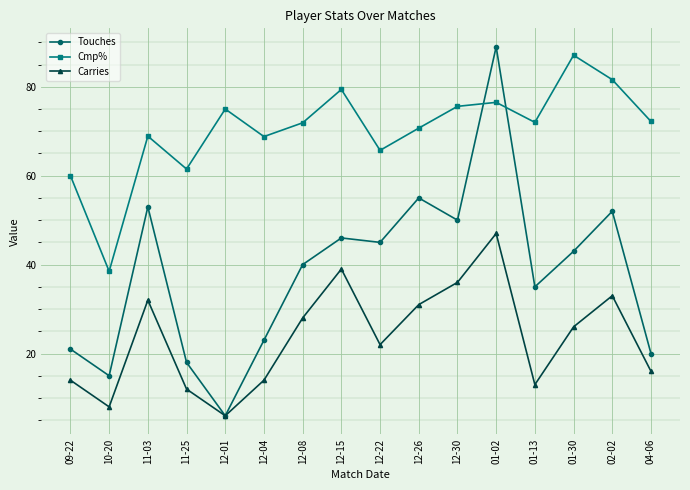

How many series are shown in this chart?

3